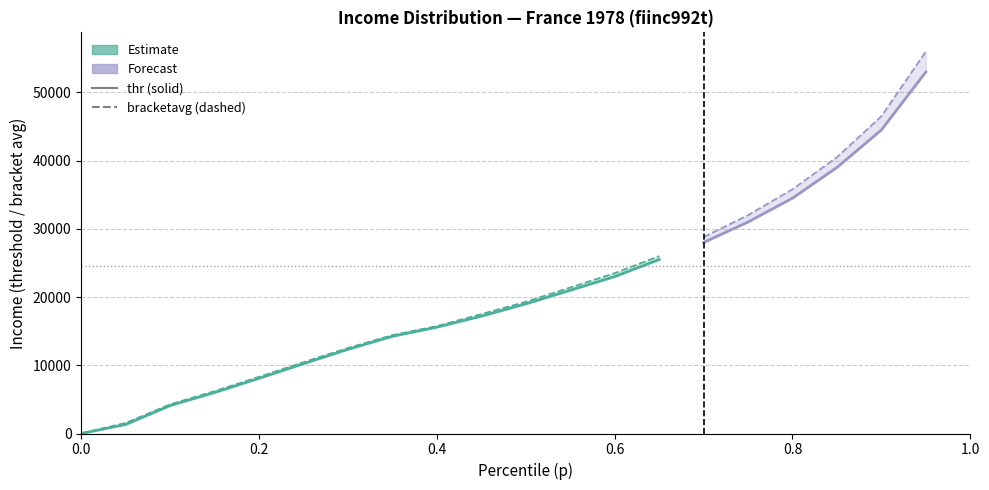

What is the value of the bracketavg point at the 17th from the left?

35800.0